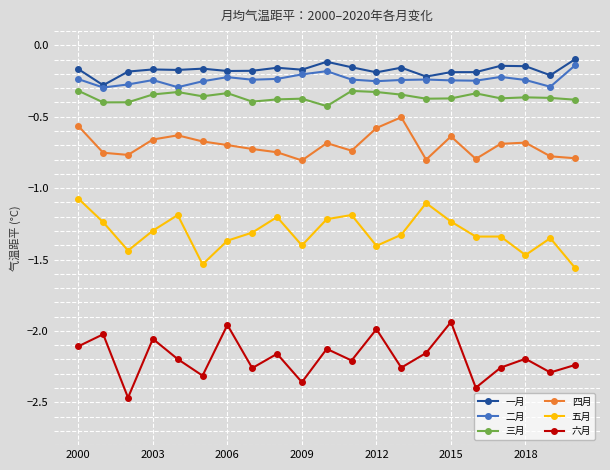

True or false: 六月 and 五月 intersect in this chart.

False